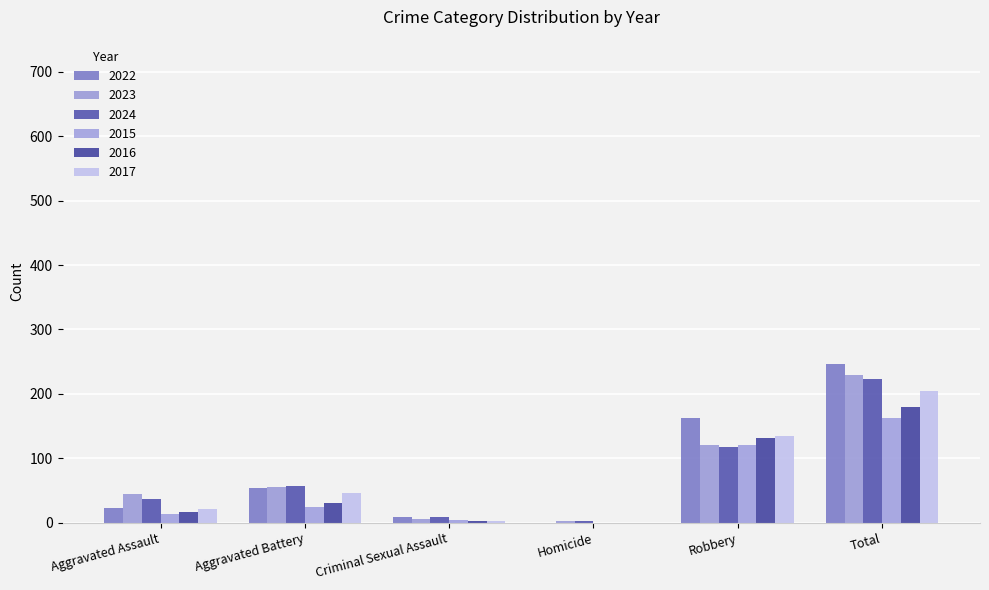

What is the sum of all 2015 values?

326